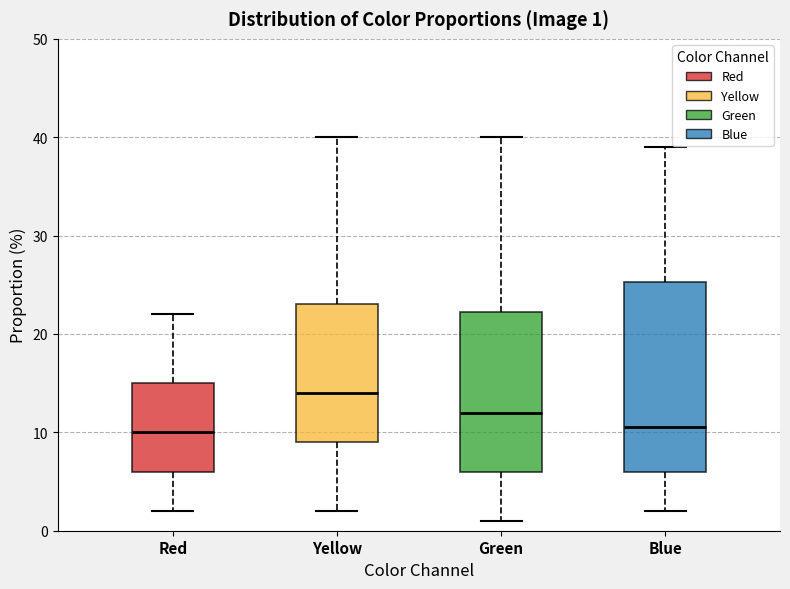

Which box's median line is the highest?

Yellow